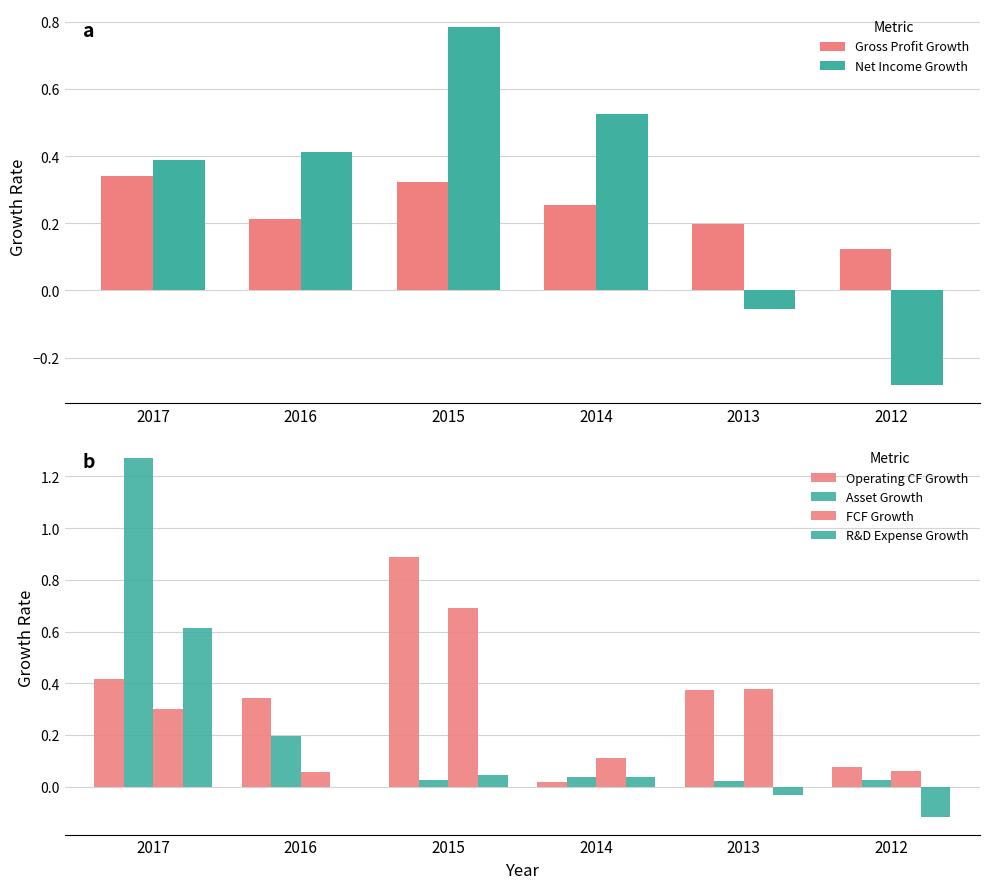

What is the total value across all series at 2013?

0.9